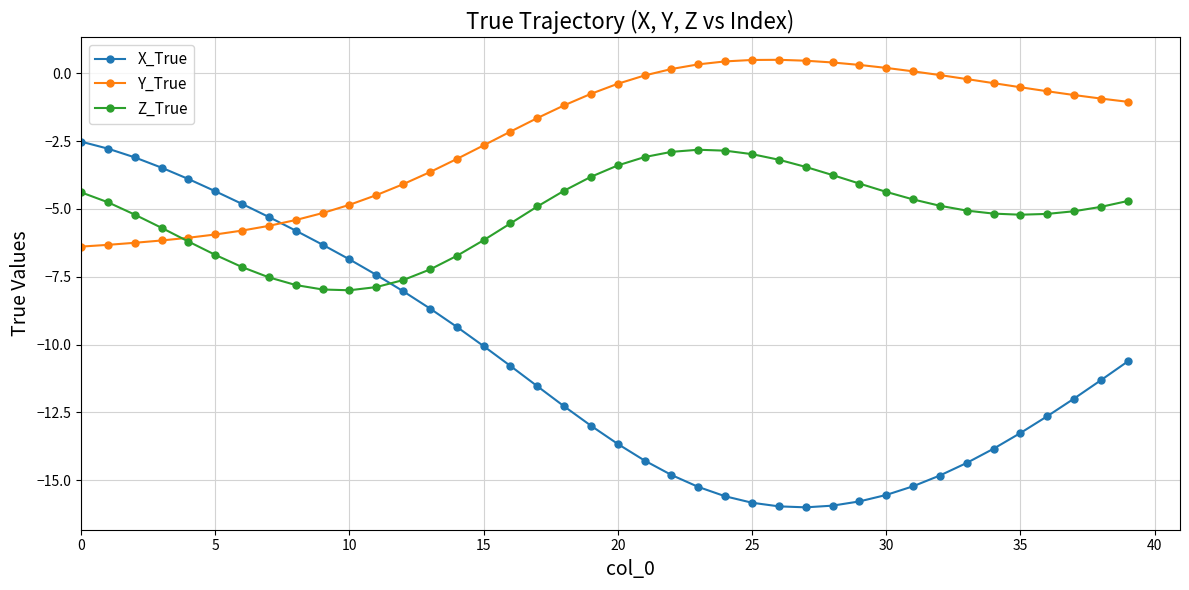

Which series has the widest spread of values?

X_True